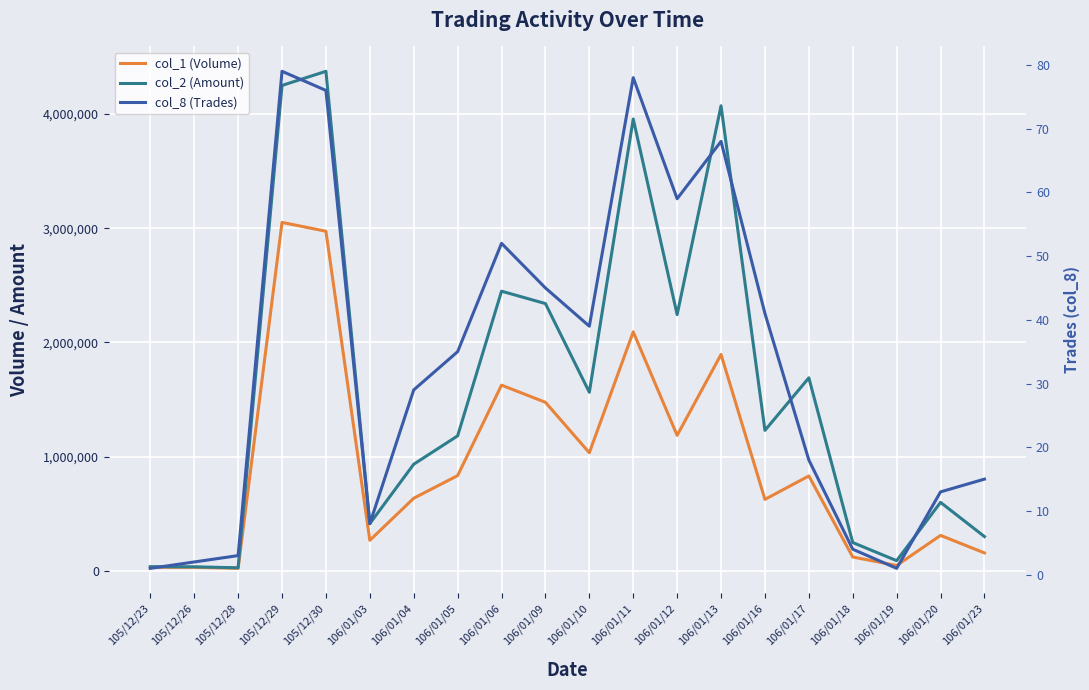

Does the chart display data point markers on the line(s)?

No